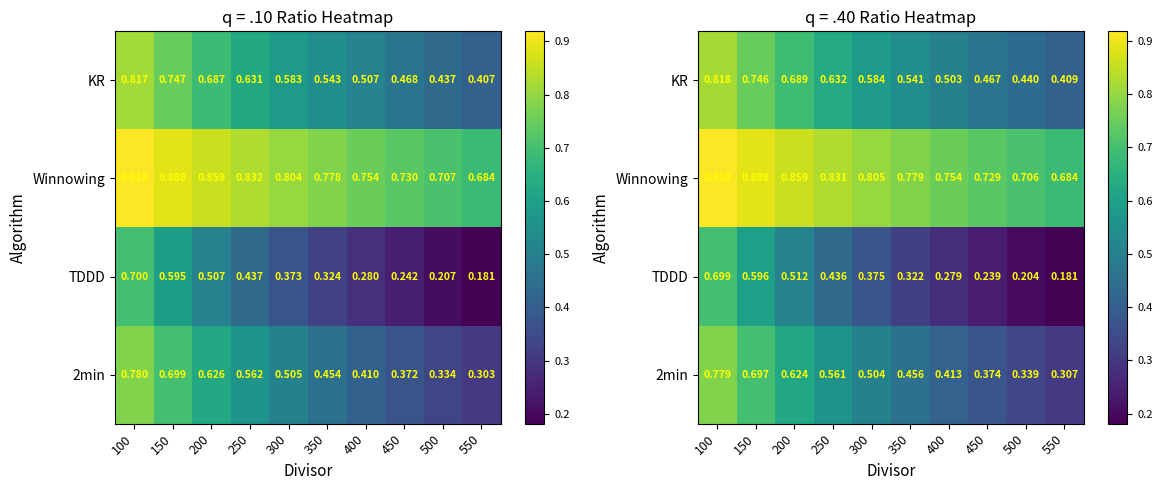

At which category is the sum across all series the highest?

100